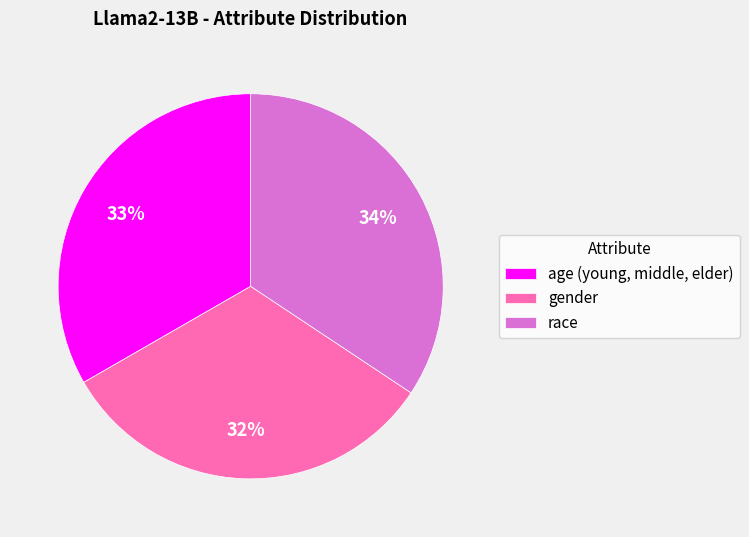

Does any single category account for the majority?

No